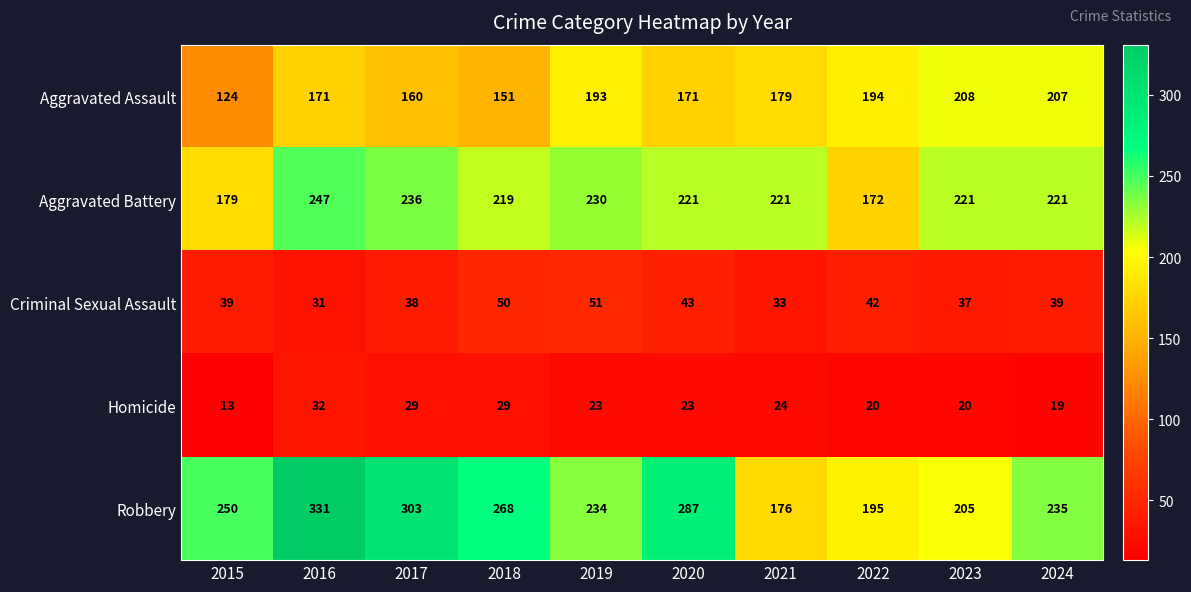

What is the minimum value for Homicide?

13